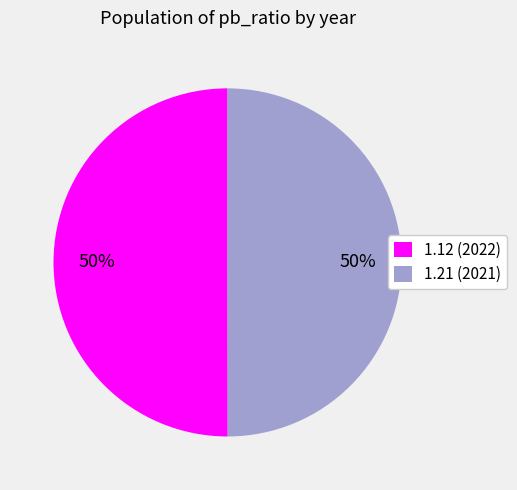

Count the number of slices in the pie.

2